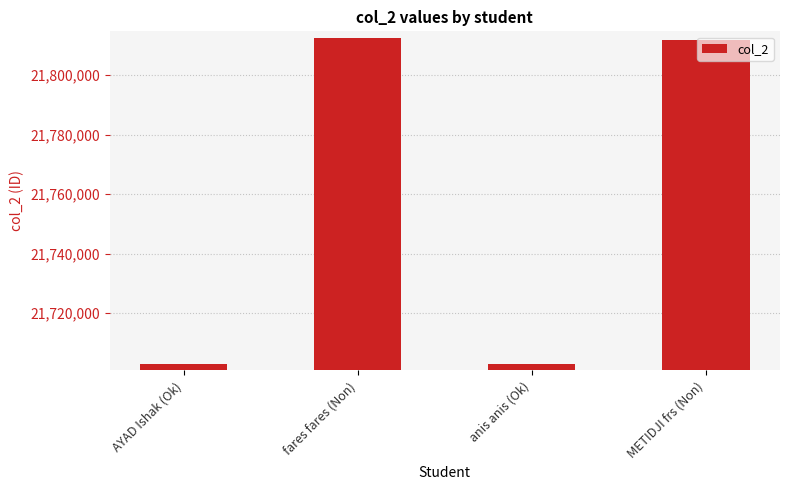

At which label is the value closest to 21757724?

METIDJI frs (Non)